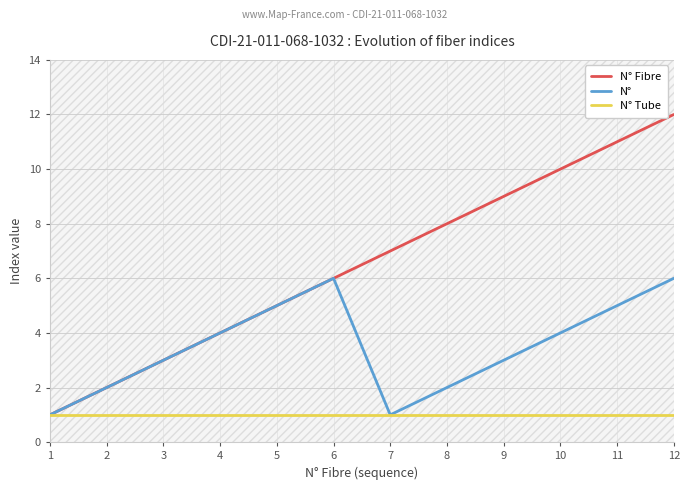

What are all the series names shown in the legend?

N° Fibre, N°, N° Tube